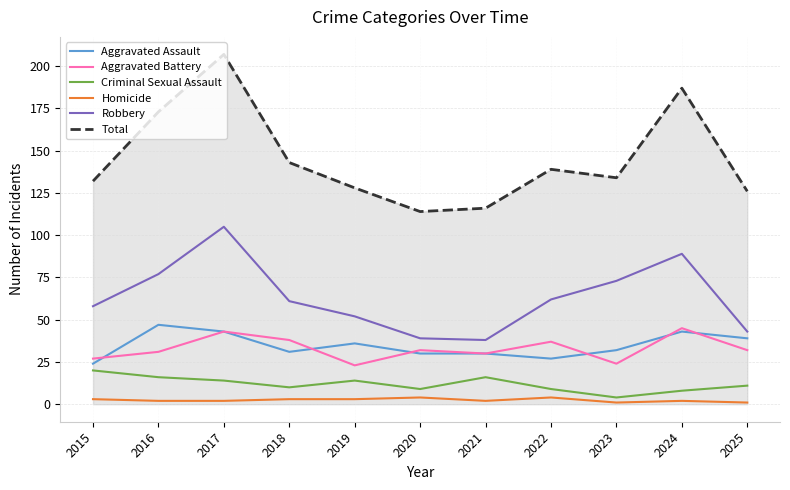

Which label corresponds to the largest value in the chart?

2017